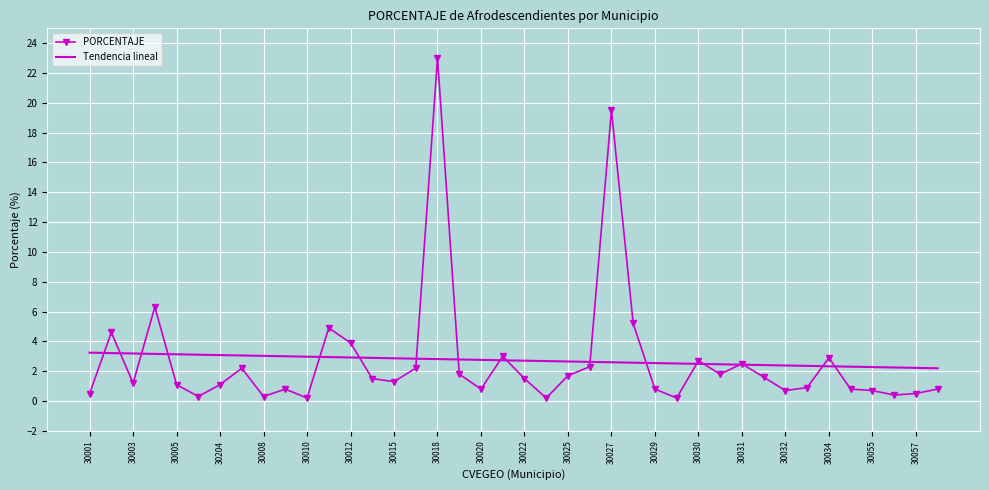

Which series has the largest range (max minus min)?

PORCENTAJE